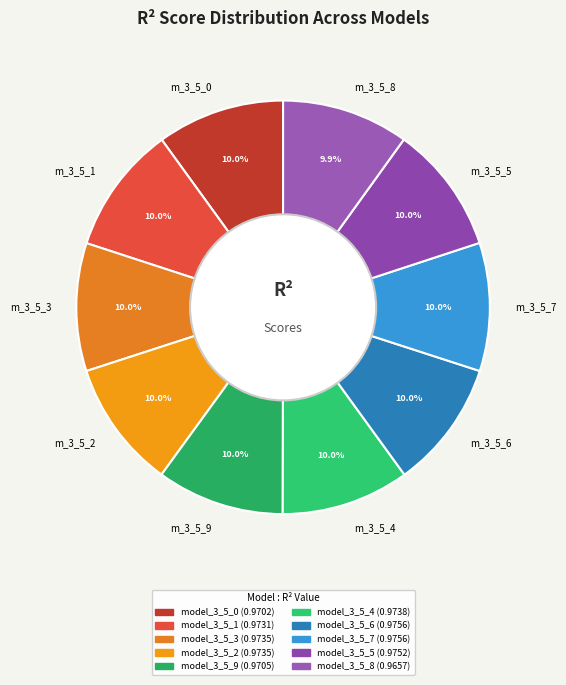

Does m_3_5_1 account for over 50% of the chart?

No